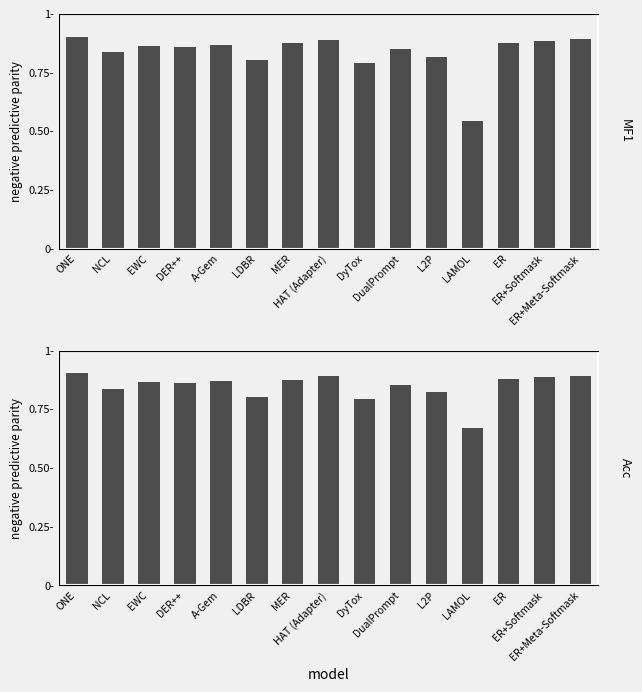

Count the MF1 values in the range 0 to 1.

15